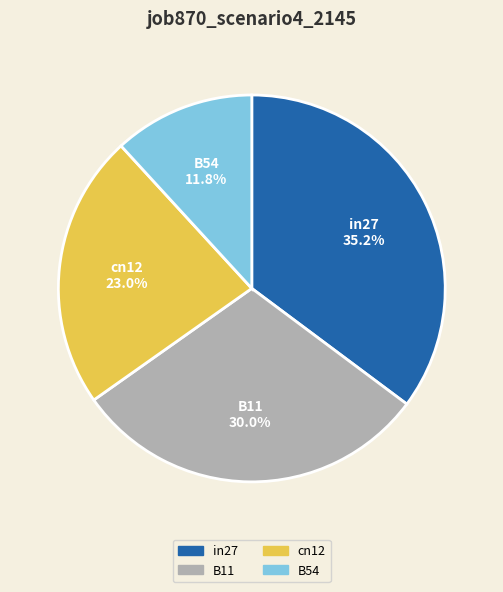

Is there a majority slice in this chart?

No